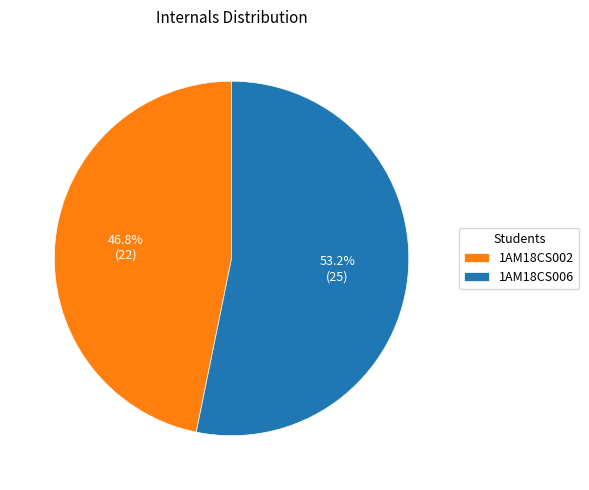

To the nearest percent, what percentage of the pie is 1AM18CS006?

53%